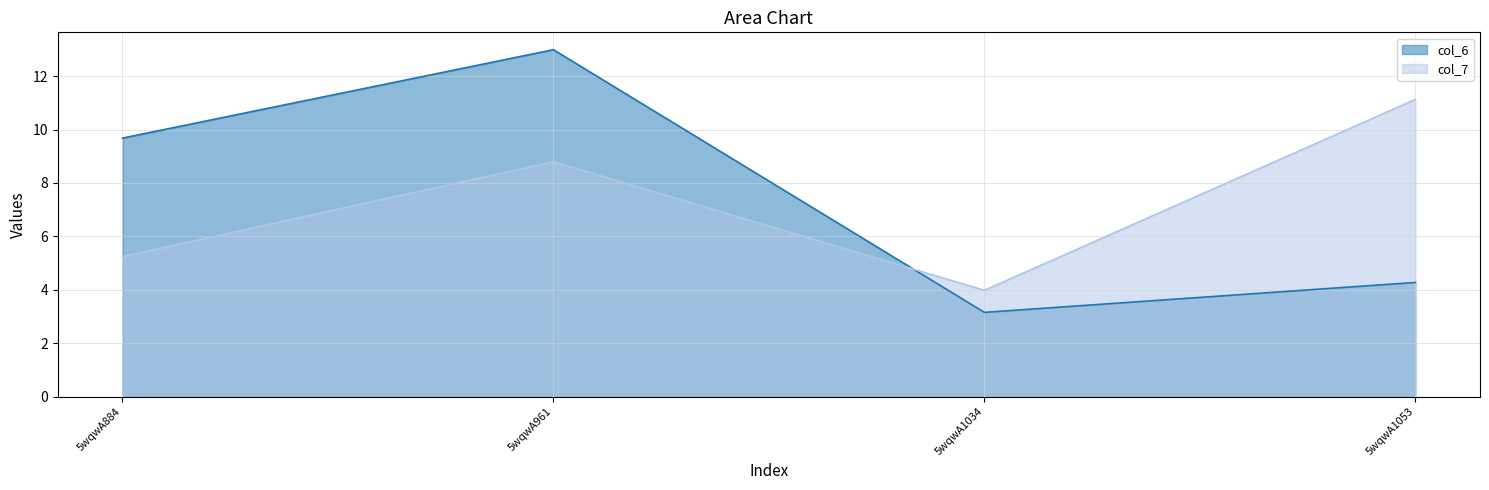

What is the difference between the maximum and minimum values in the col_7 series?

7.1